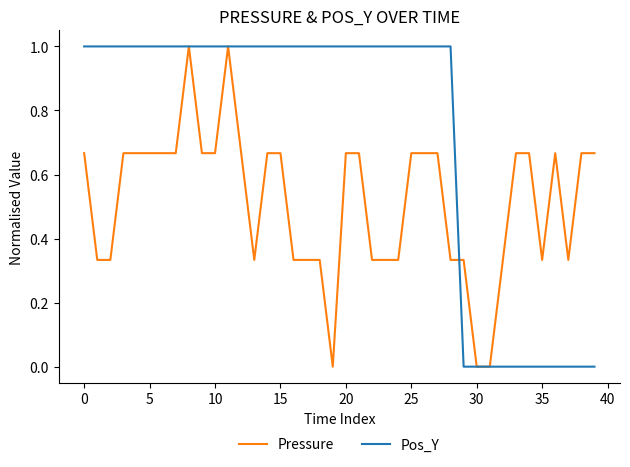

List the series in order of their overall mean, highest first.

Pos_Y, Pressure